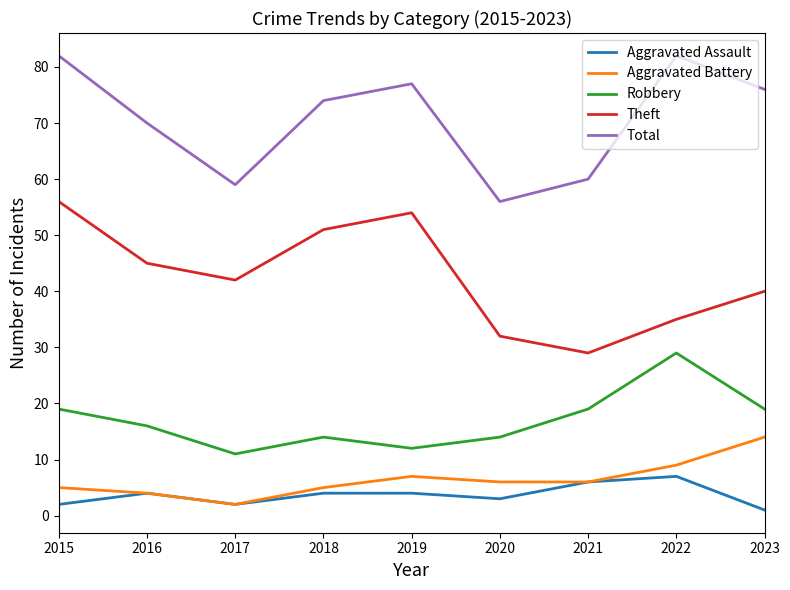

True or false: Aggravated Battery has a value of 5 at 2015.

True